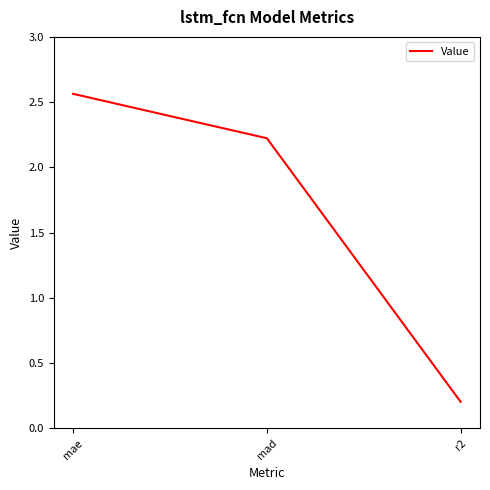

Between mae and mad, which is larger?

mae